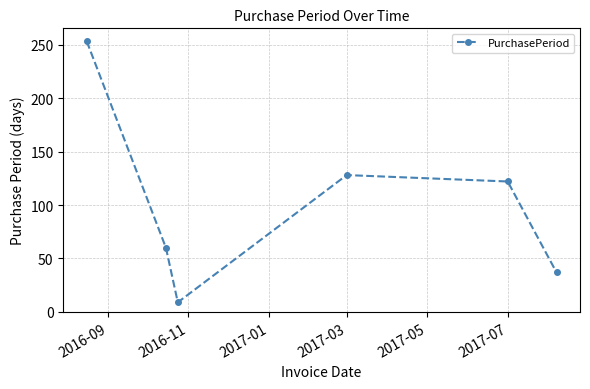

Does the chart display data point markers on the line(s)?

Yes